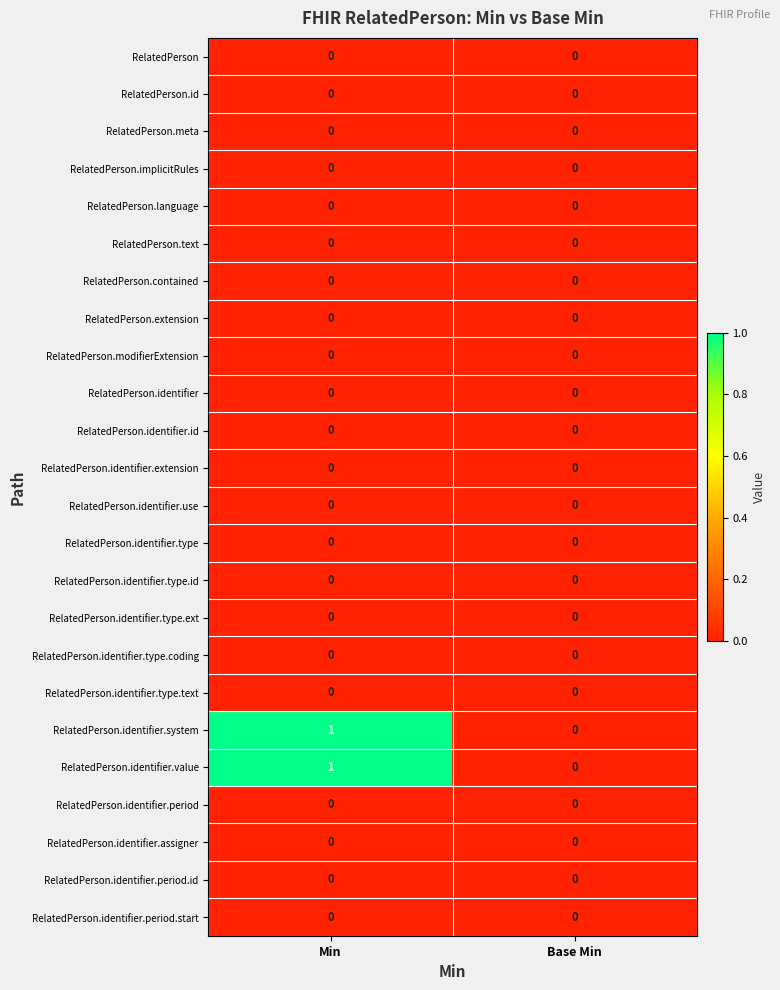

Which category has the highest value across all series?

Min